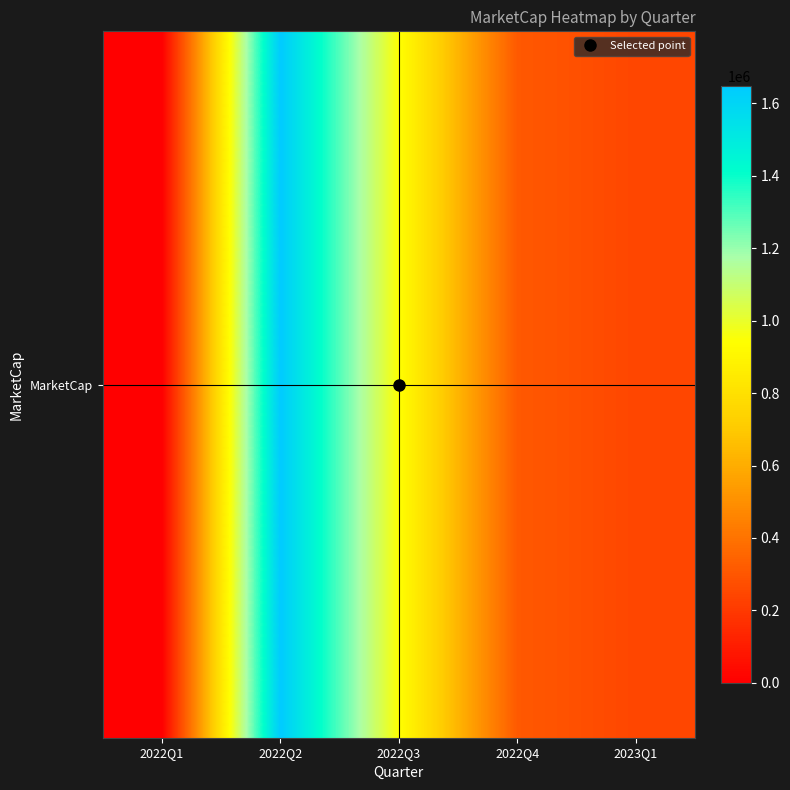

Which label corresponds to the smallest value in the chart?

2022Q1